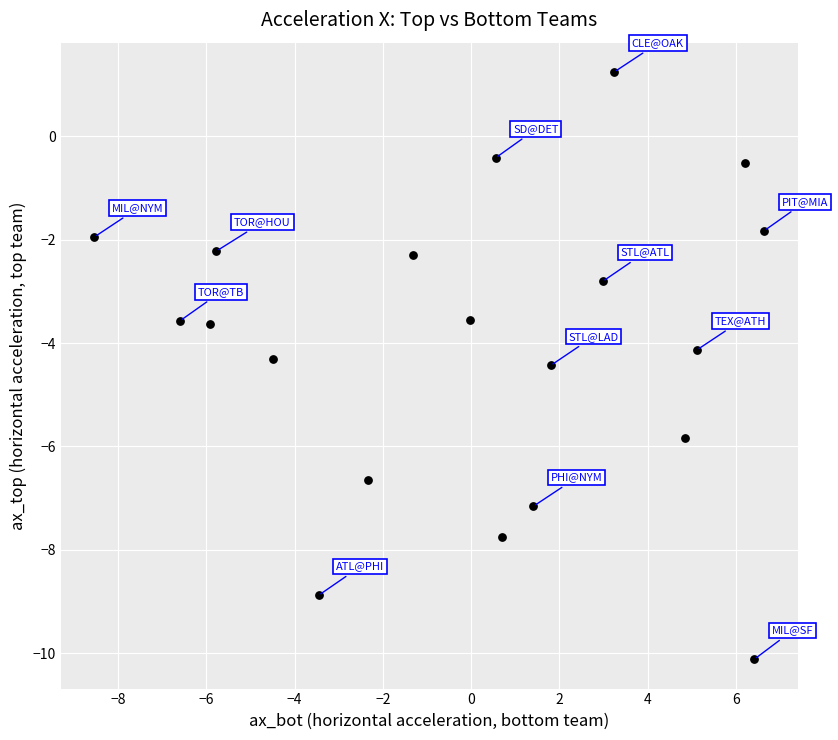

What Y value in the scatter plot is closest to -4?

-4.1